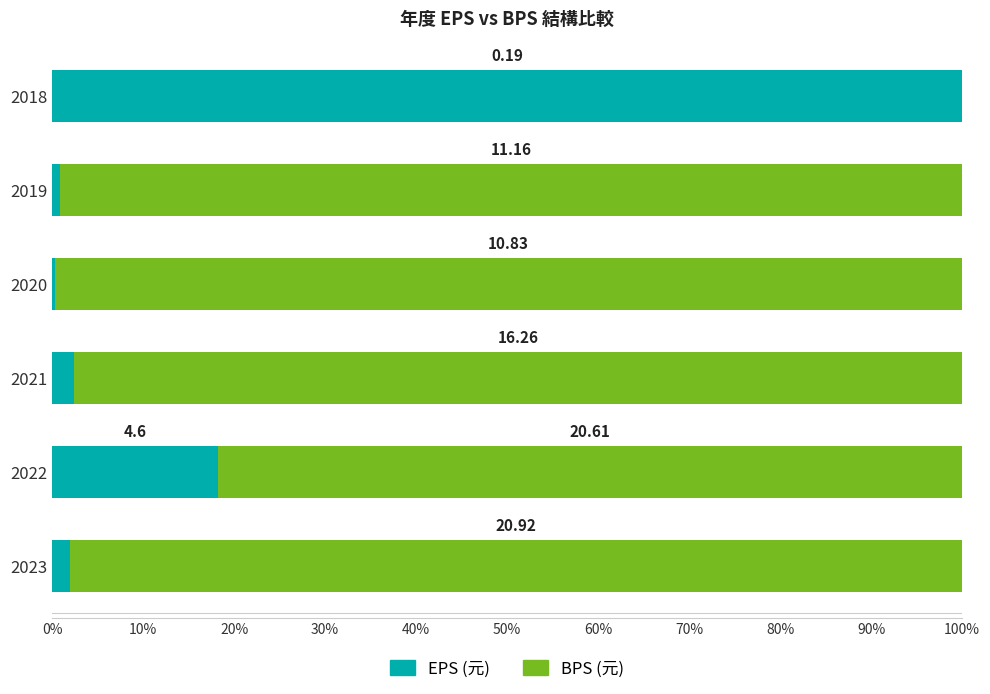

What are all the series names shown in the legend?

EPS (元), BPS (元)